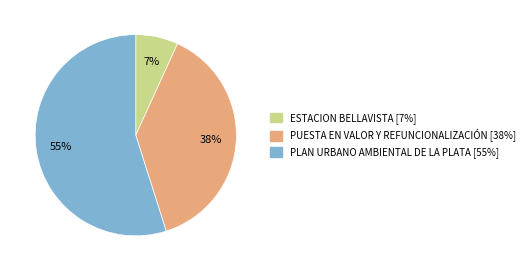

Is there a majority slice in this chart?

Yes